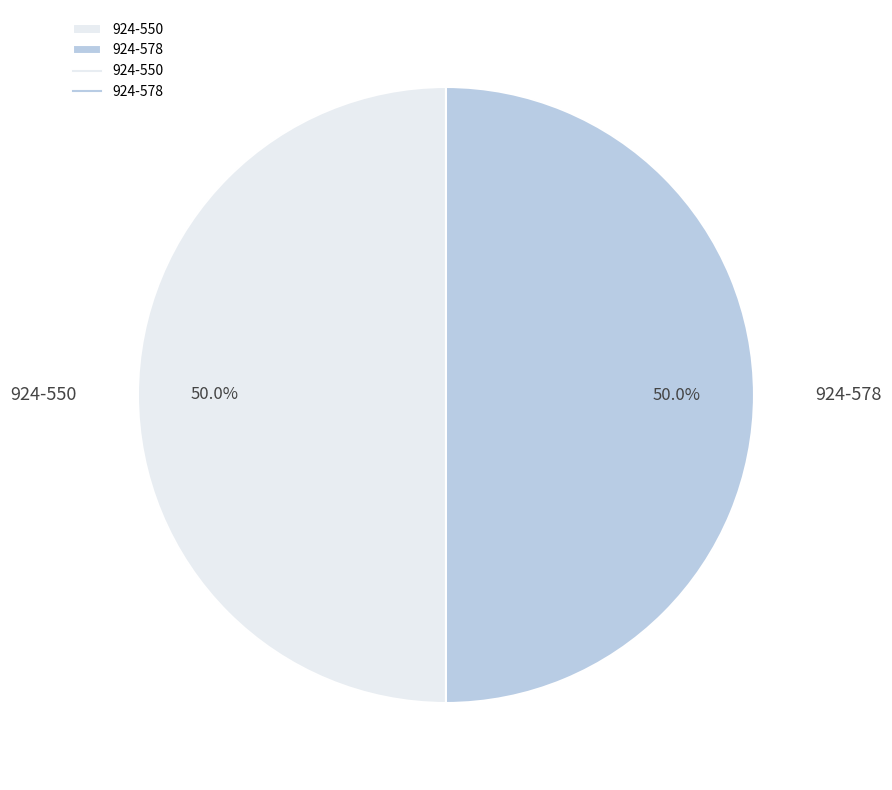

Is it true that 924-578 is 37% of the pie?

False